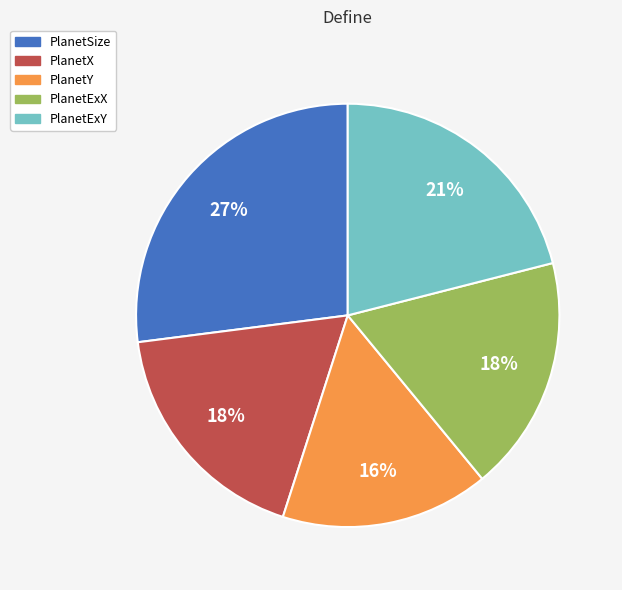

Is it true that PlanetExX is 18% of the pie?

True